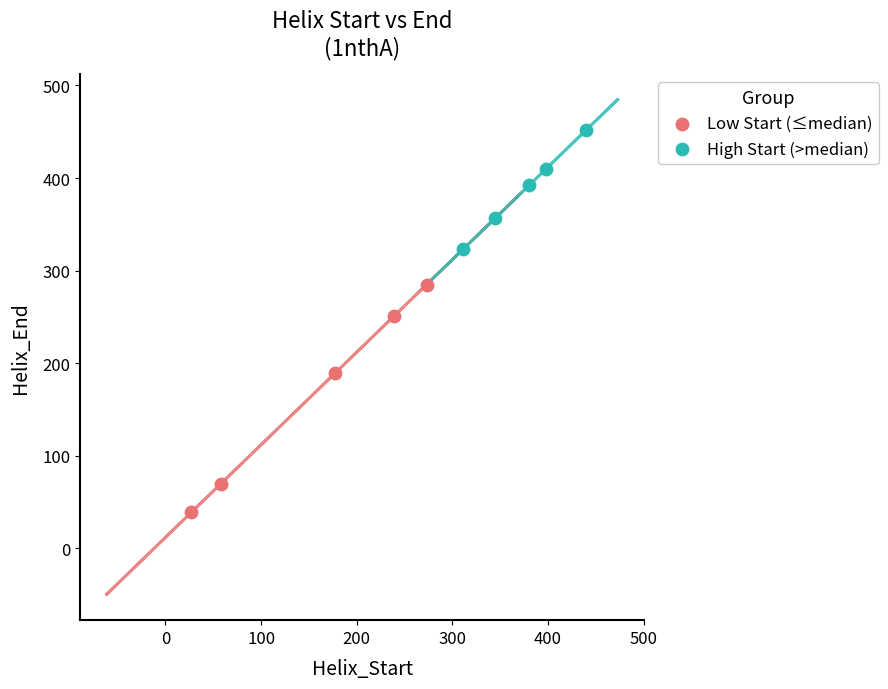

Which series contains the highest Y value?

High Start (>median)